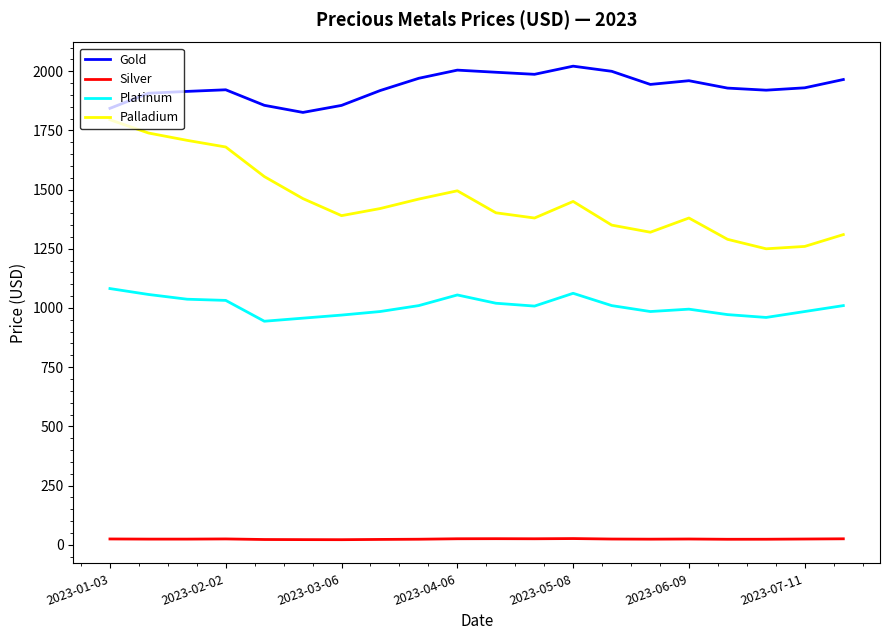

How many distinct data groups are displayed?

4